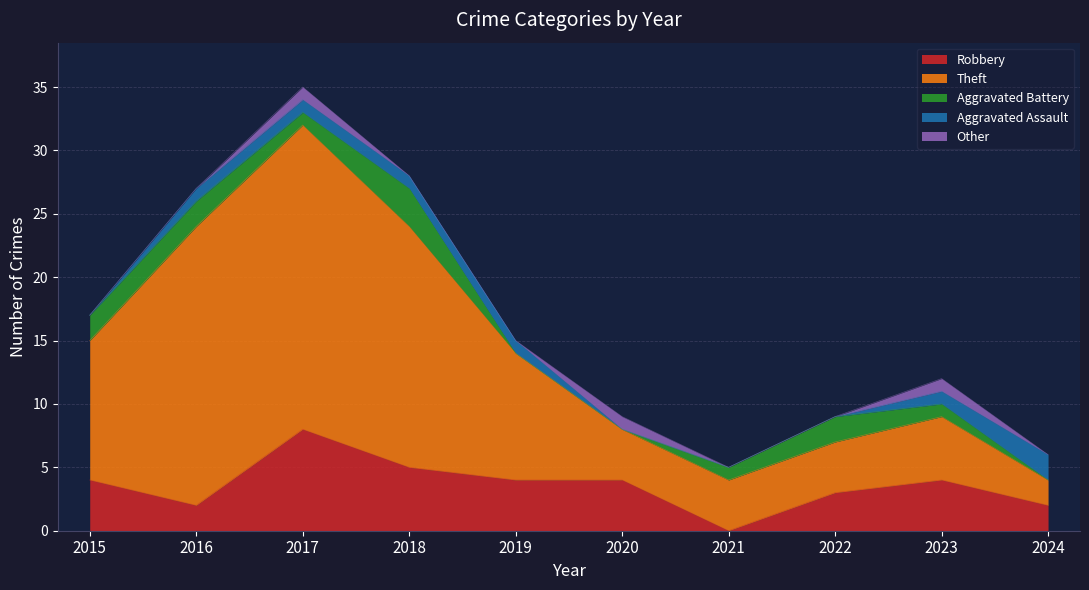

The Robbery series shows 7 at 2018. True or false?

False